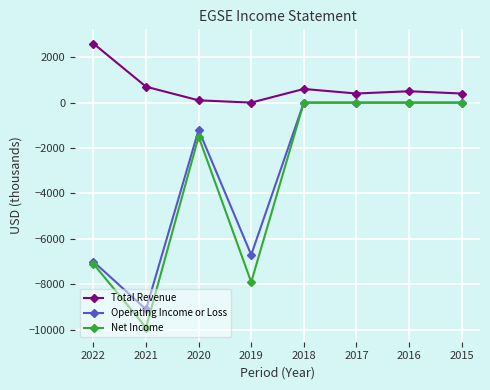

What is the minimum value for Net Income?

-9900